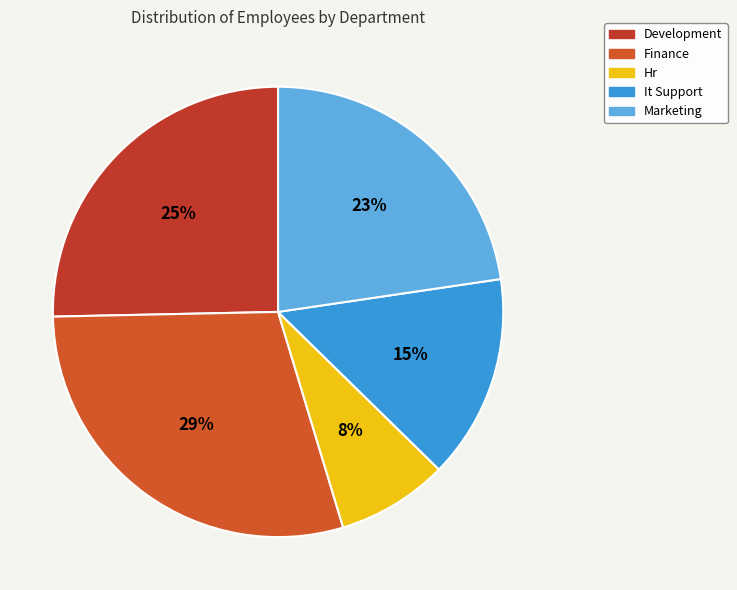

Rank the categories by value from lowest to highest.

Hr, It Support, Marketing, Development, Finance